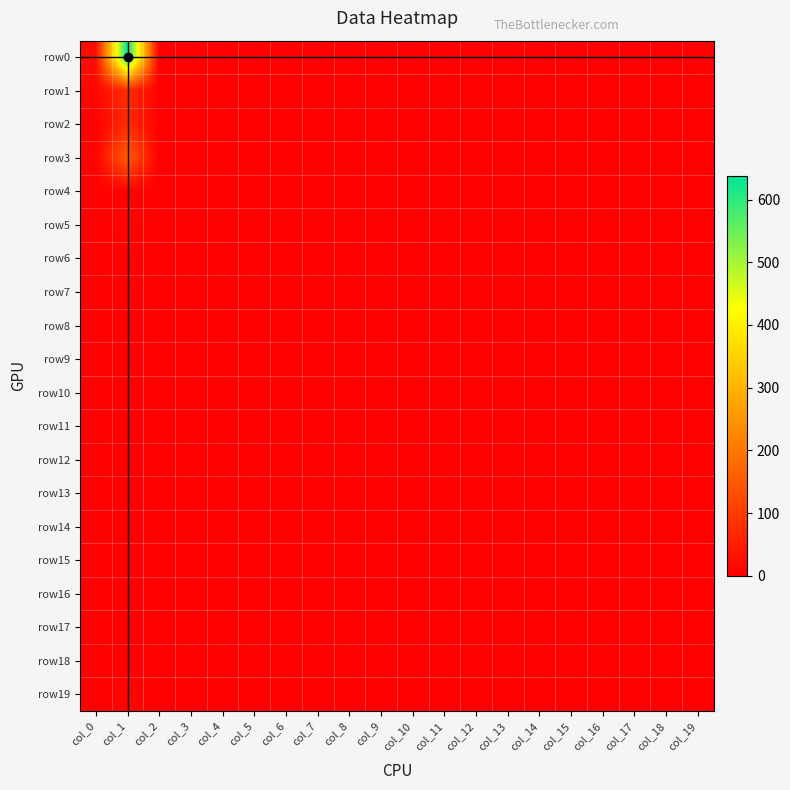

How many categories are shown in the chart?

20